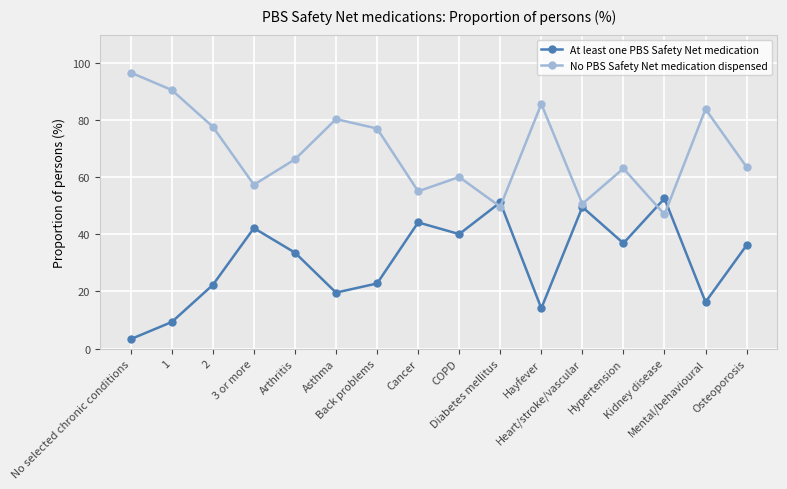

What is the difference between the maximum and second lowest values in the No PBS Safety Net medication dispensed series?

47.0